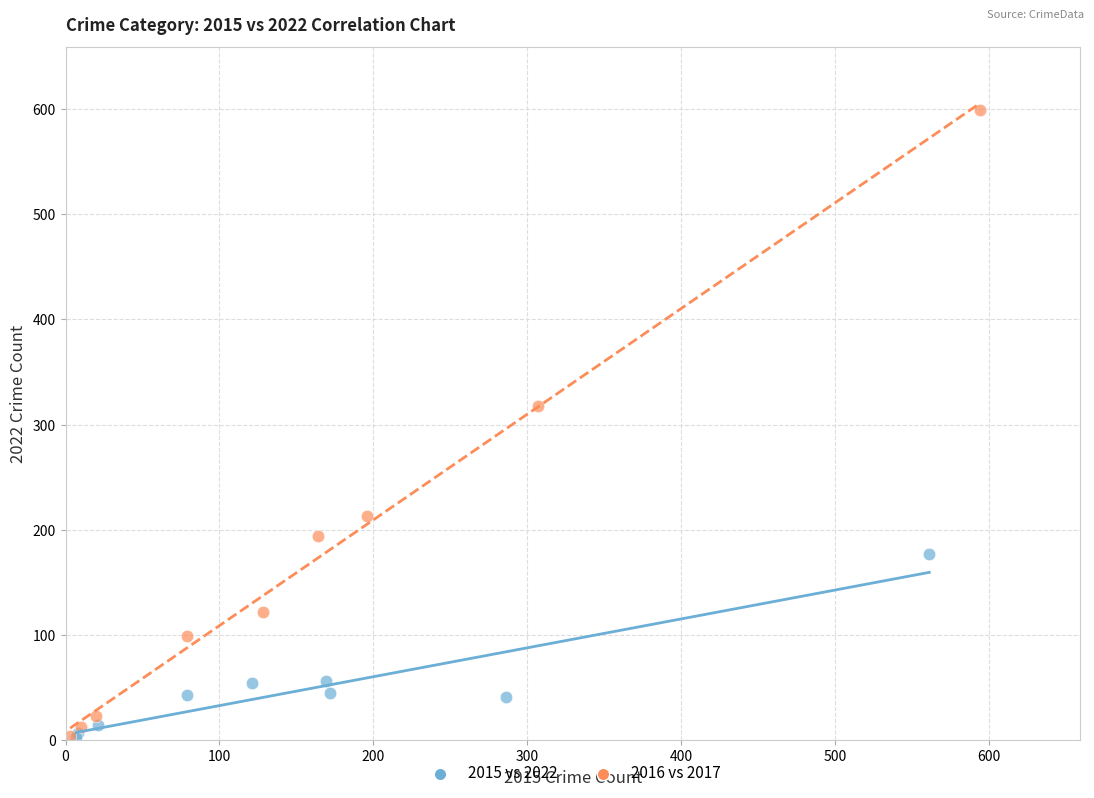

Which series has the largest Y range (max minus min)?

2016 vs 2017